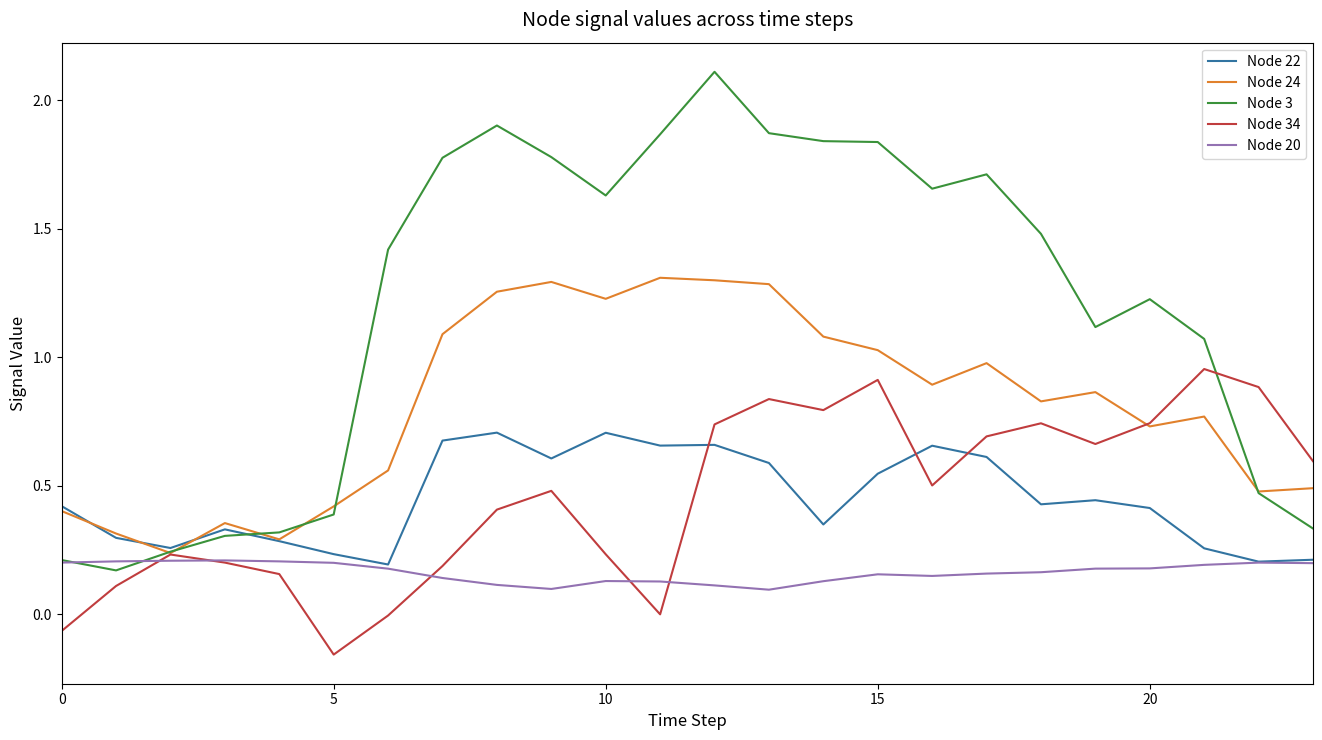

After their last crossing, which series has the higher values: Node 3 or Node 34?

Node 34